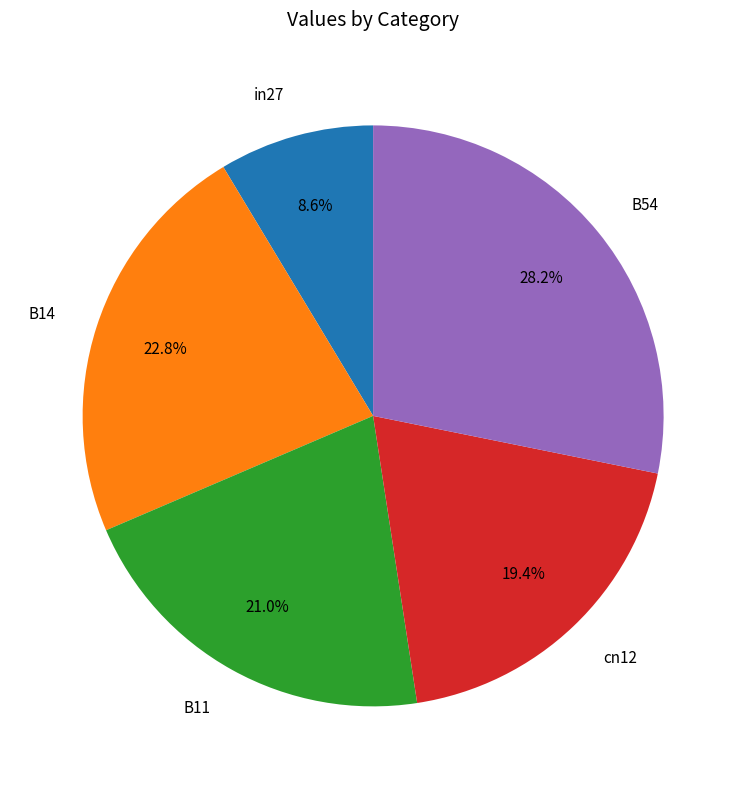

How much of the chart is everything except cn12?

80.6%